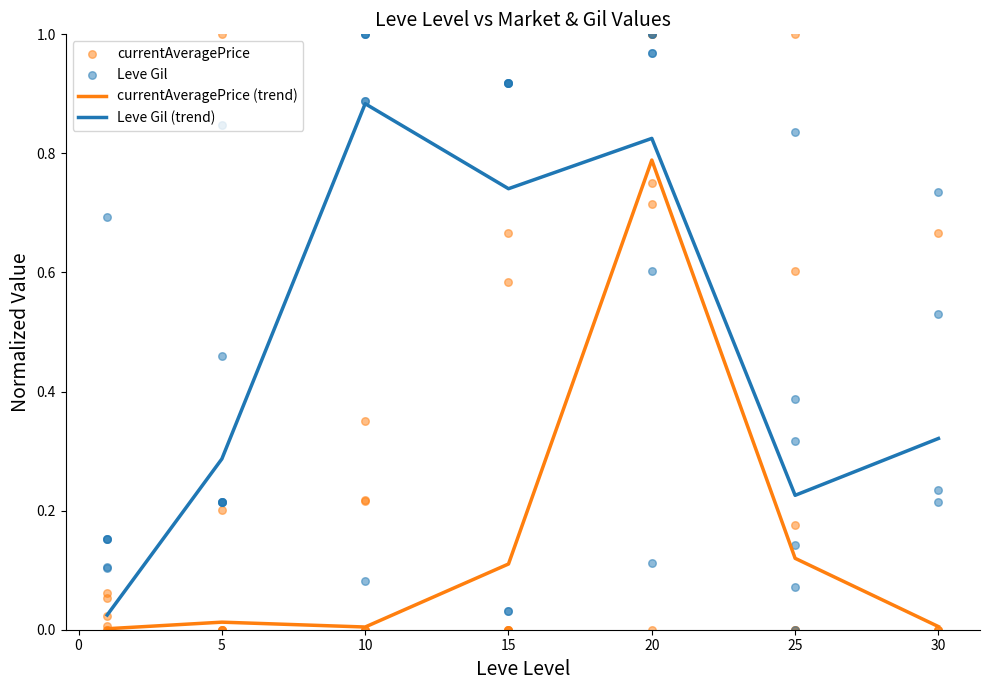

Between 10 and 5, which is larger?

5